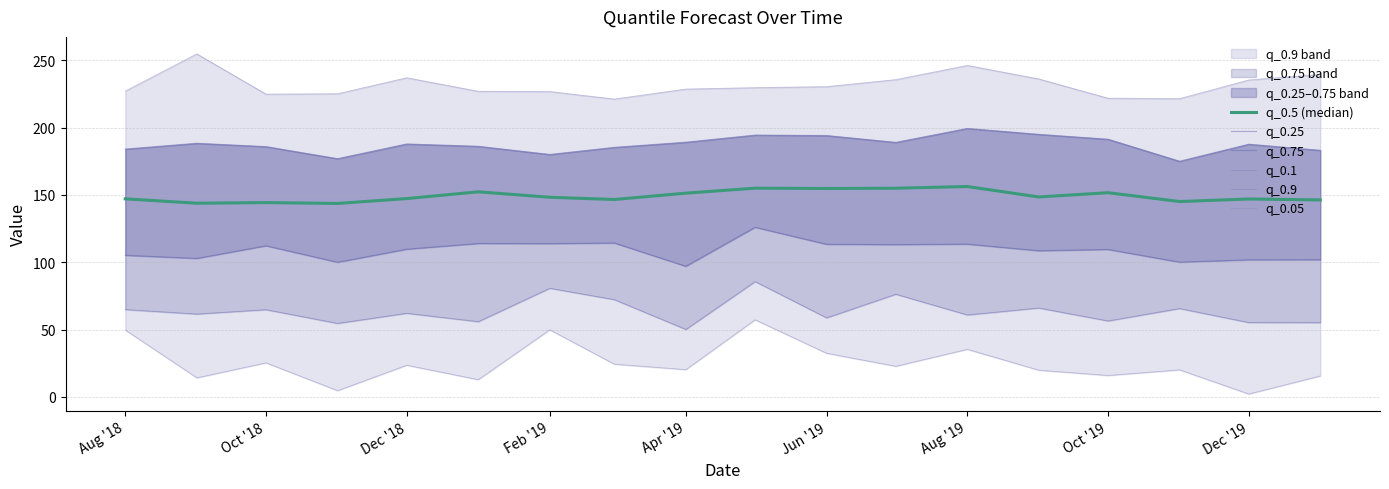

True or false: q_0.05 and q_0.1 cross at least once.

False